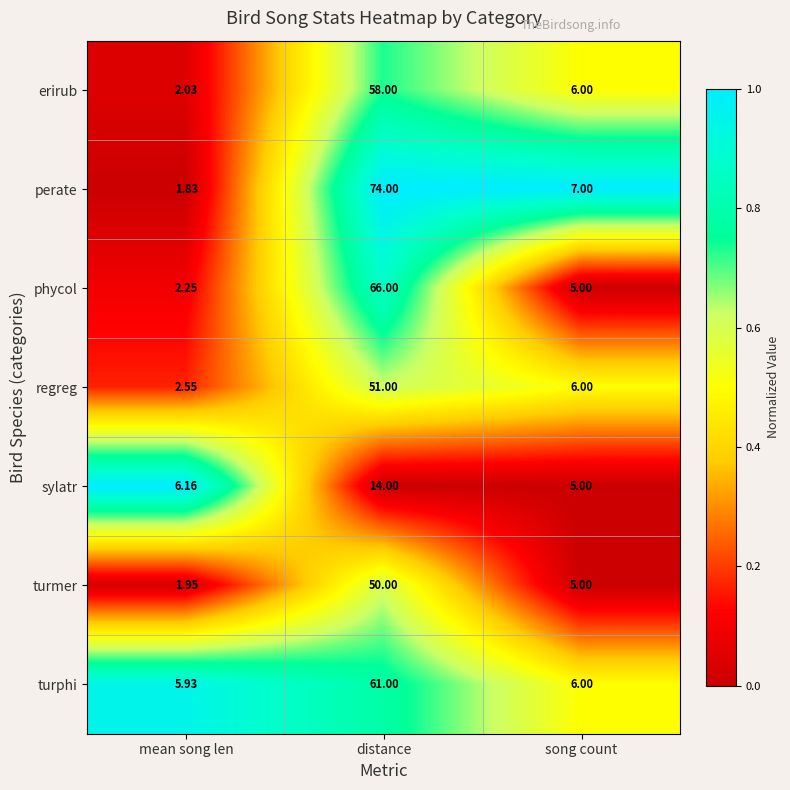

List the labels in order of sylatr value, largest first.

distance, mean song len, song count